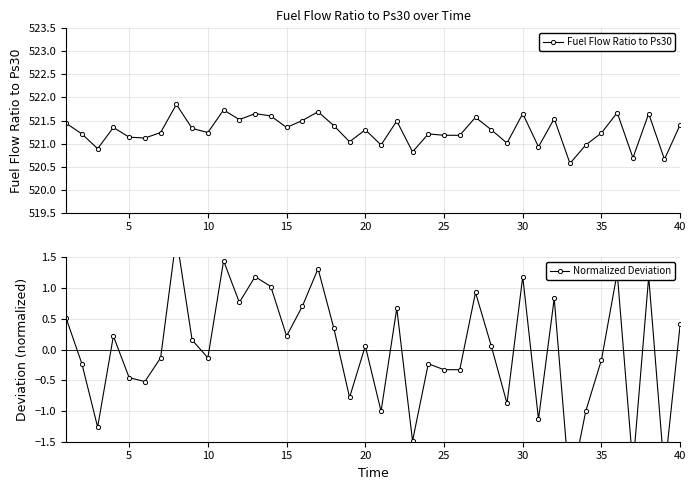

Rank the series by their average value, from lowest to highest.

Normalized Deviation, Fuel Flow Ratio to Ps30